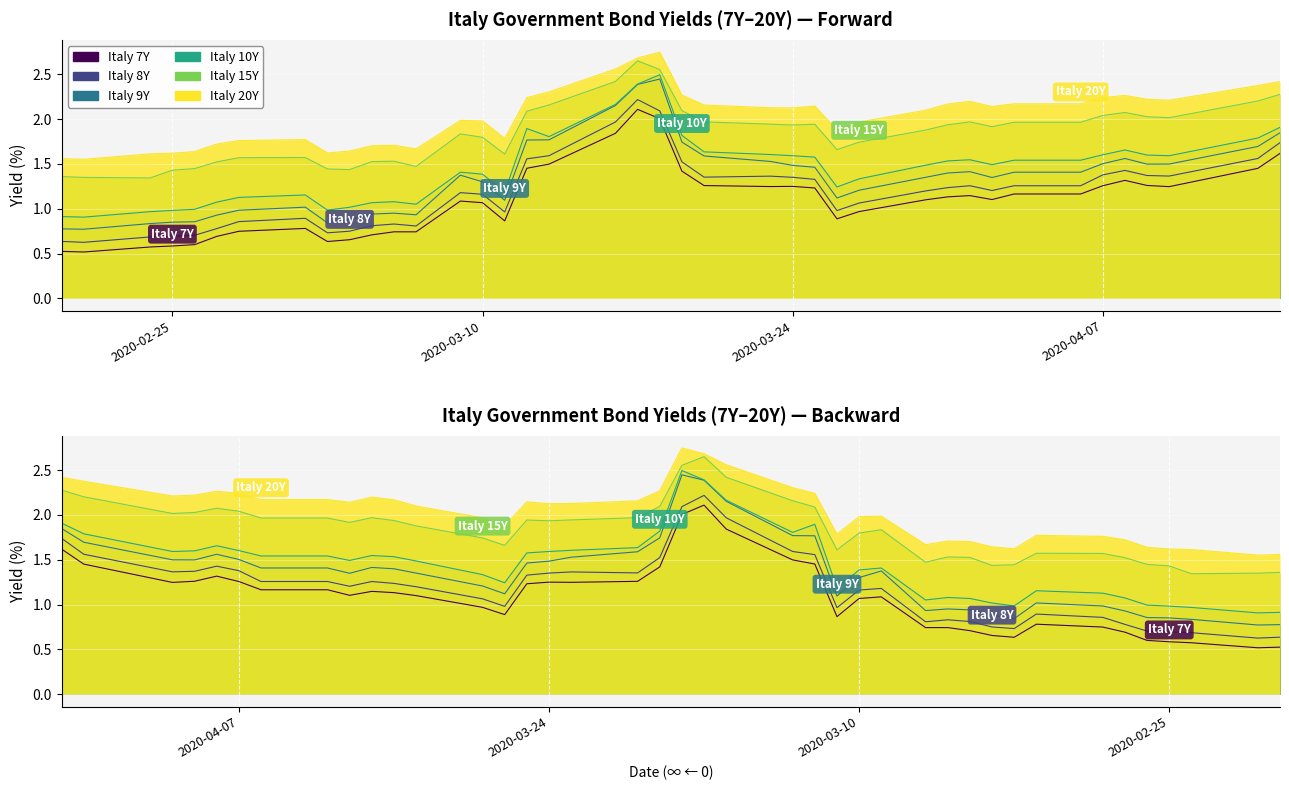

True or false: Italy 15Y and Italy 8Y cross at least once.

False